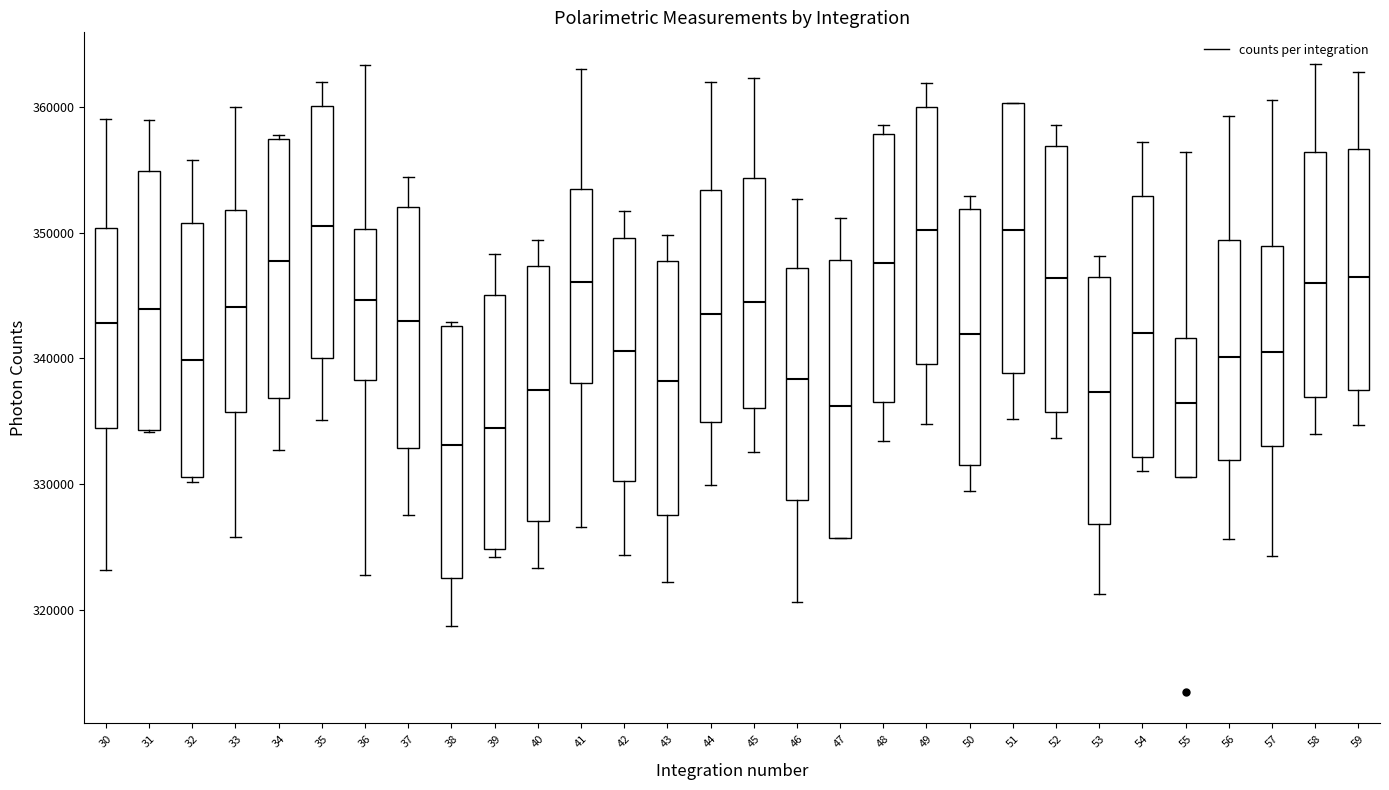

Reading left to right, transcribe this box plot: for each box, give where its median line is, the range the box spans, and where its two whiskers end, as read against the y-axis. The values are not printed on the chart, so give them approximately, as read against the axis.

30: median 343000, box 334000 to 350000, whiskers 323000 to 359000
31: median 344000, box 334000 to 355000, whiskers 334000 to 359000
32: median 340000, box 331000 to 351000, whiskers 330000 to 356000
33: median 344000, box 336000 to 352000, whiskers 326000 to 360000
34: median 348000, box 337000 to 357000, whiskers 333000 to 358000
35: median 351000, box 340000 to 360000, whiskers 335000 to 362000
36: median 345000, box 338000 to 350000, whiskers 323000 to 363000
37: median 343000, box 333000 to 352000, whiskers 328000 to 354000
38: median 333000, box 323000 to 343000, whiskers 319000 to 343000 (just above the box's upper edge)
39: median 334000, box 325000 to 345000, whiskers 324000 to 348000
40: median 337000, box 327000 to 347000, whiskers 323000 to 349000
41: median 346000, box 338000 to 353000, whiskers 327000 to 363000
42: median 341000, box 330000 to 350000, whiskers 324000 to 352000
43: median 338000, box 328000 to 348000, whiskers 322000 to 350000
44: median 344000, box 335000 to 353000, whiskers 330000 to 362000
45: median 344000, box 336000 to 354000, whiskers 333000 to 362000
46: median 338000, box 329000 to 347000, whiskers 321000 to 353000
47: median 336000, box 326000 to 348000, whiskers 326000 to 351000
48: median 348000, box 337000 to 358000, whiskers 333000 to 359000
49: median 350000, box 340000 to 360000, whiskers 335000 to 362000
50: median 342000, box 332000 to 352000, whiskers 329000 to 353000
51: median 350000, box 339000 to 360000, whiskers 335000 to 360000
52: median 346000, box 336000 to 357000, whiskers 334000 to 359000
53: median 337000, box 327000 to 346000, whiskers 321000 to 348000
54: median 342000, box 332000 to 353000, whiskers 331000 to 357000
55: median 336000, box 331000 to 342000, whiskers 331000 to 356000
56: median 340000, box 332000 to 349000, whiskers 326000 to 359000
57: median 341000, box 333000 to 349000, whiskers 324000 to 361000
58: median 346000, box 337000 to 356000, whiskers 334000 to 363000
59: median 347000, box 338000 to 357000, whiskers 335000 to 363000